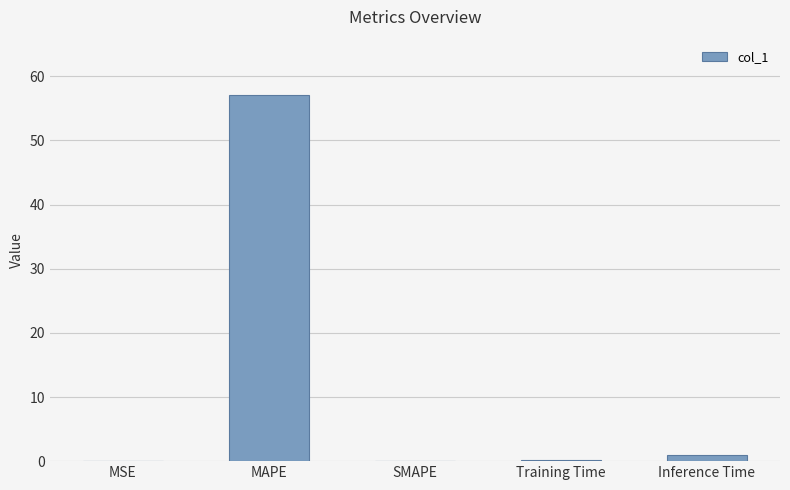

How many categories are shown in the chart?

5